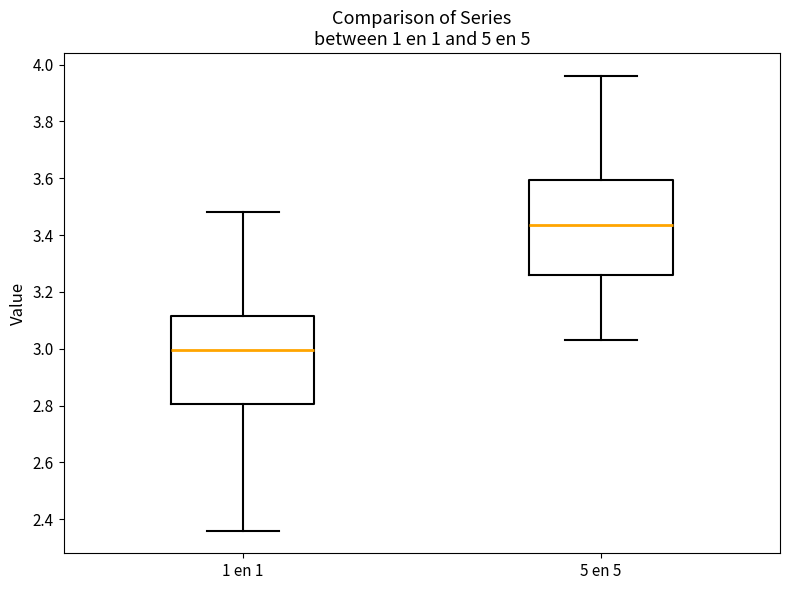

Reading left to right, transcribe this box plot: for each box, give where its median line is, the range the box spans, and where its two whiskers end, as read against the y-axis. The values are not printed on the chart, so give them approximately, as read against the axis.

1 en 1: median 3.00, box 2.80 to 3.12, whiskers 2.36 to 3.48
5 en 5: median 3.44, box 3.26 to 3.60, whiskers 3.04 to 3.96